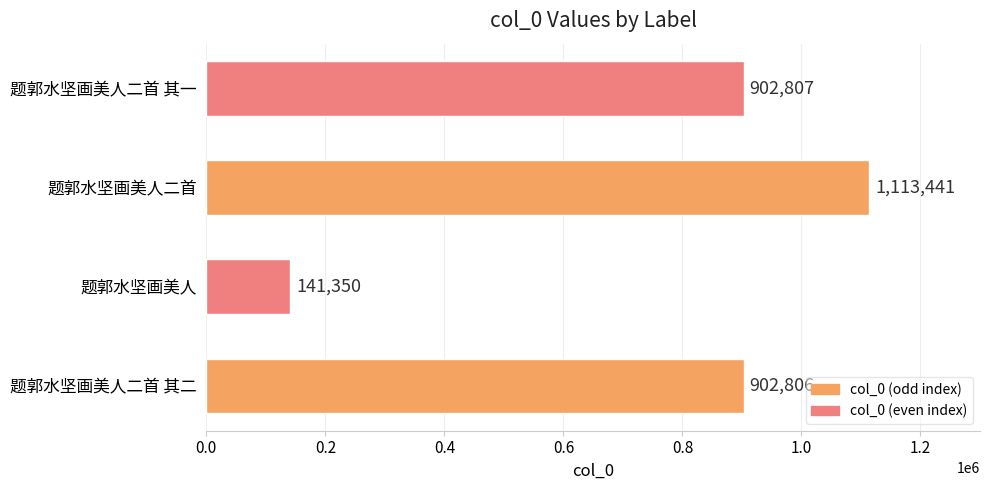

List the labels in order of value, smallest first.

题郭水坚画美人, 题郭水坚画美人二首 其二, 题郭水坚画美人二首 其一, 题郭水坚画美人二首